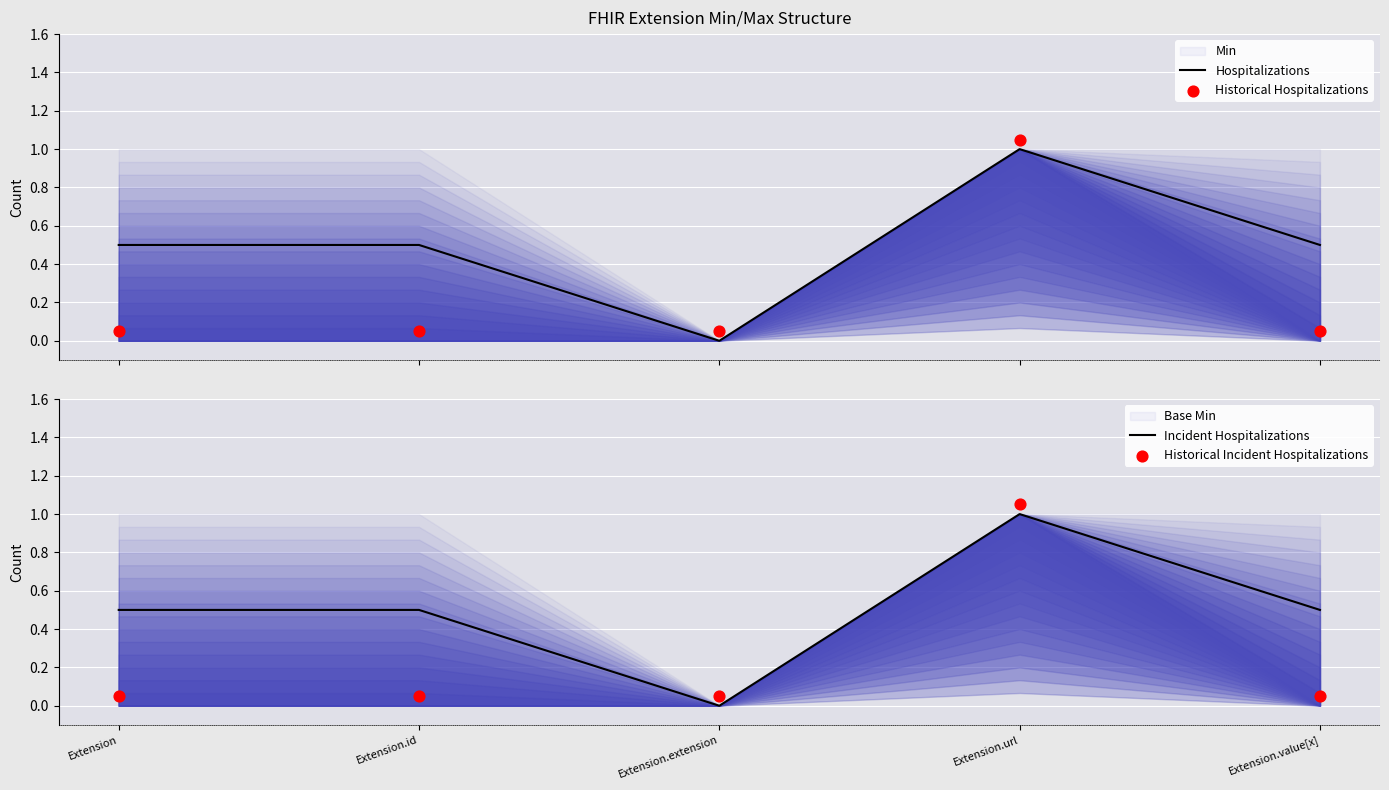

Which series contains the highest Y value?

Historical Hospitalizations